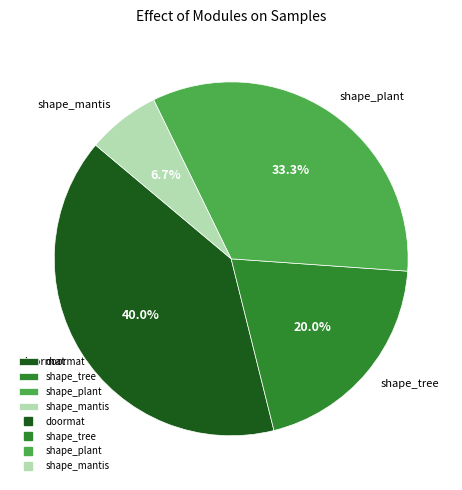

What is the ratio of the value at shape_tree to the value at shape_plant?

0.6